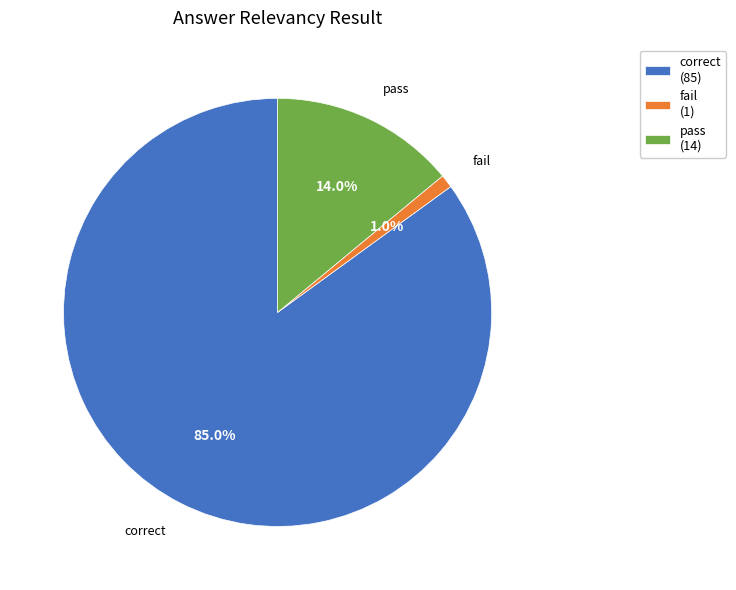

The pass slice represents 8% of the pie. True or false?

False